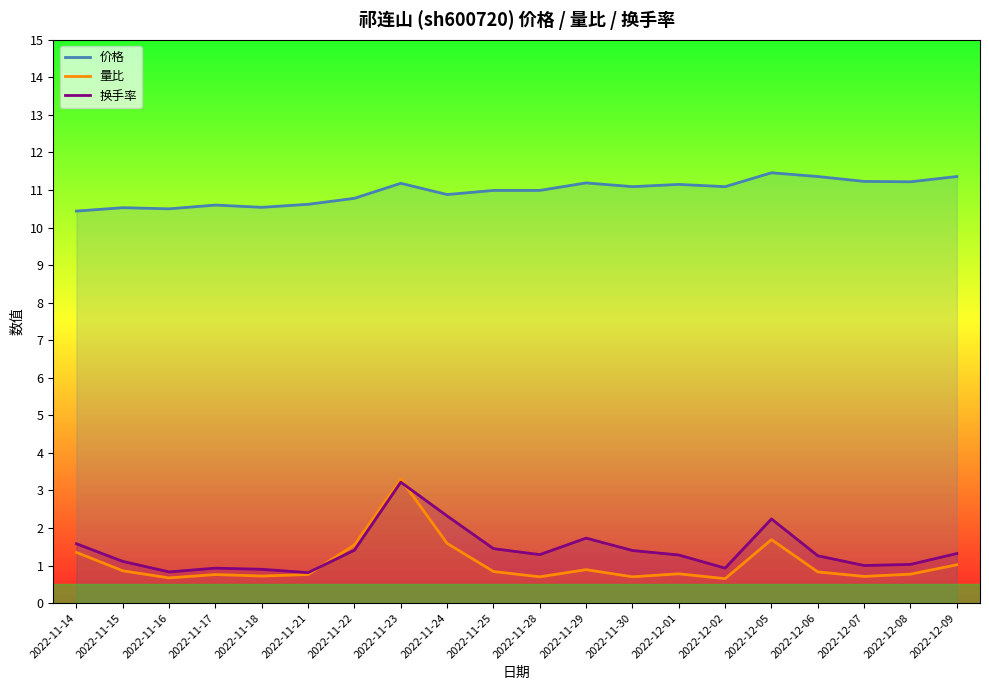

What is the maximum value for 价格?

11.5